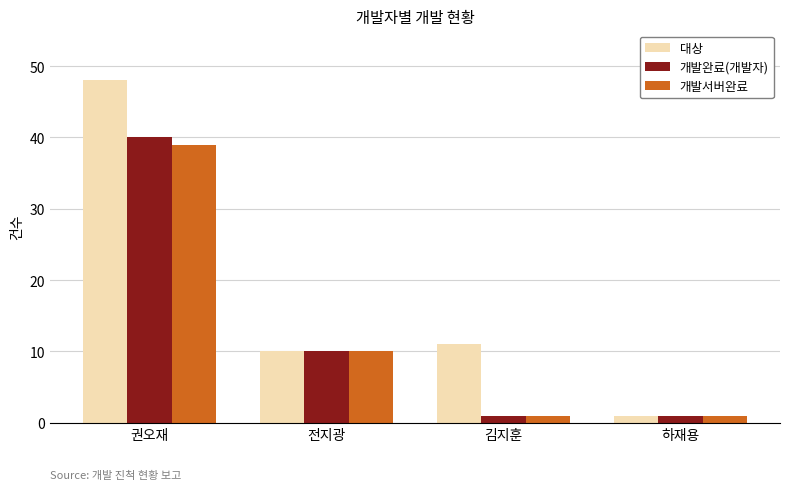

Reading left to right, list all the values displayed in this chart.

대상: 권오재=48	전지광=10	김지훈=11	하재용=1
개발완료(개발자): 권오재=40	전지광=10	김지훈=1	하재용=1
개발서버완료: 권오재=39	전지광=10	김지훈=1	하재용=1